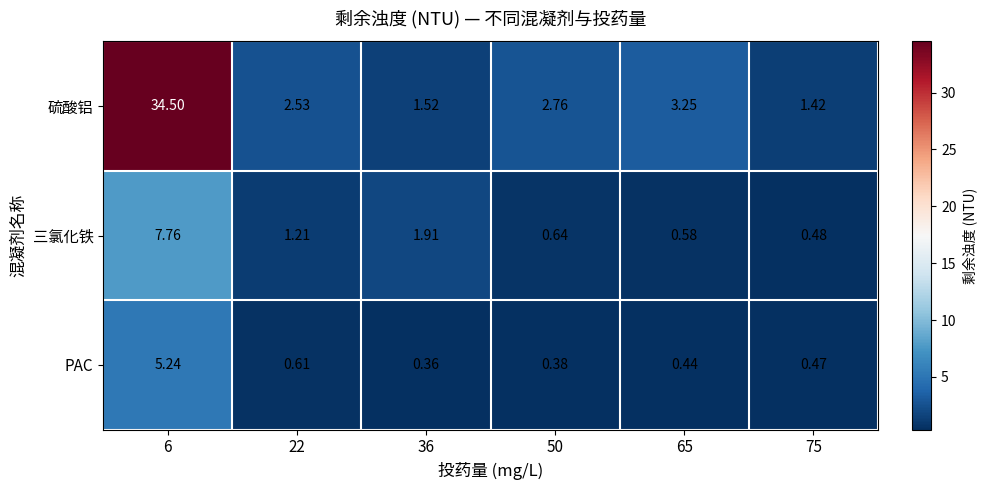

Count the number of data series in this chart.

3